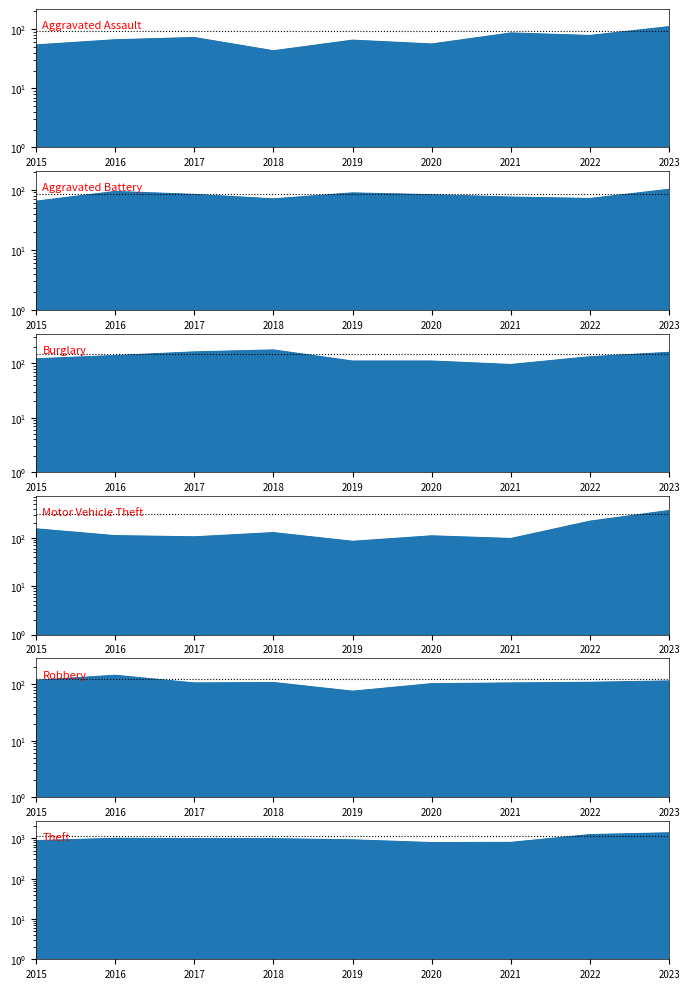

At which category does Burglary reach its first local valley?

2021